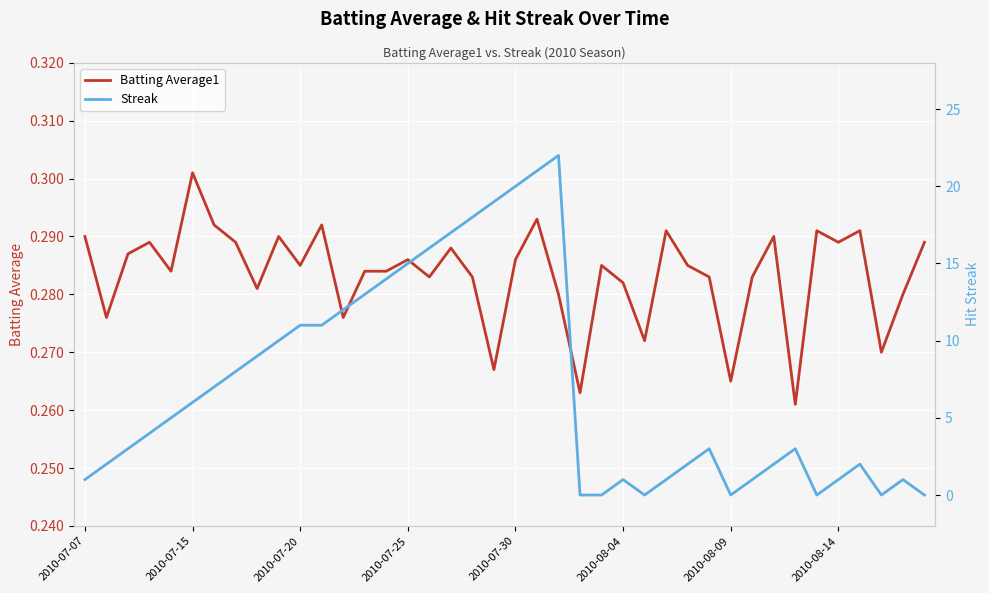

Which series has the largest range (max minus min)?

Streak